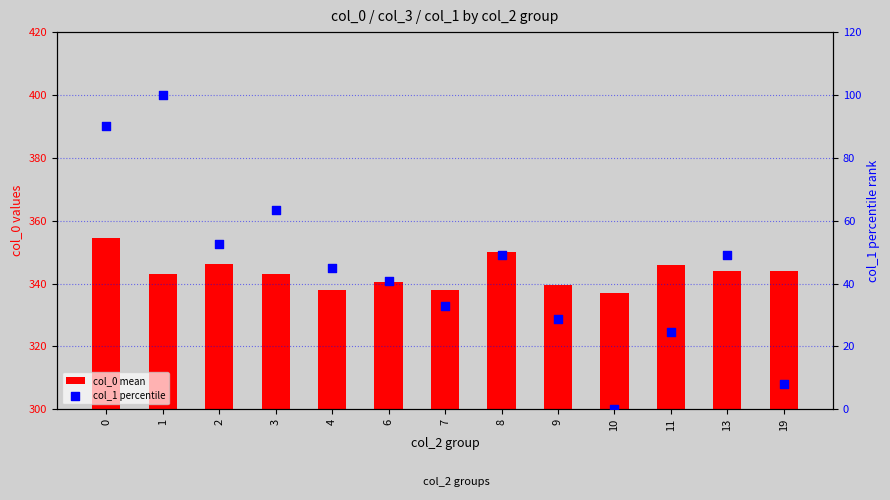

What are all the series names shown in the legend?

col_0 mean, col_1 percentile